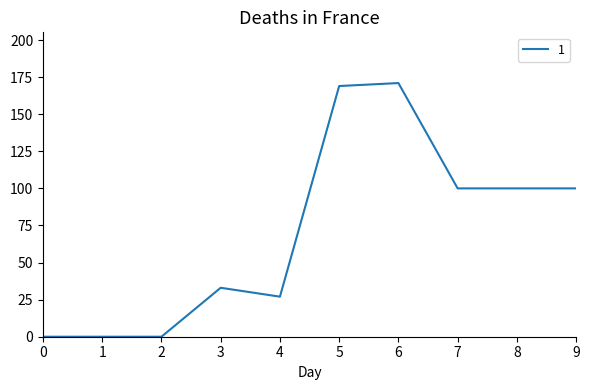

What is the change in value from 1 to 3?

+33